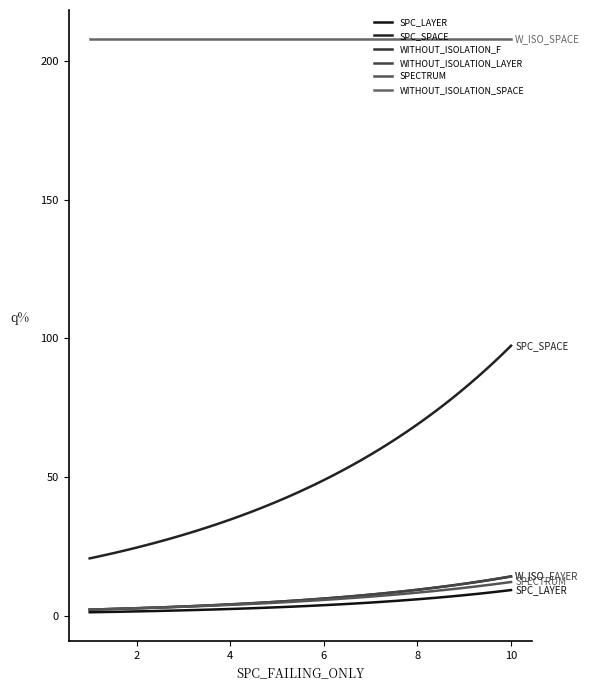

Does the chart have visible grid lines?

No